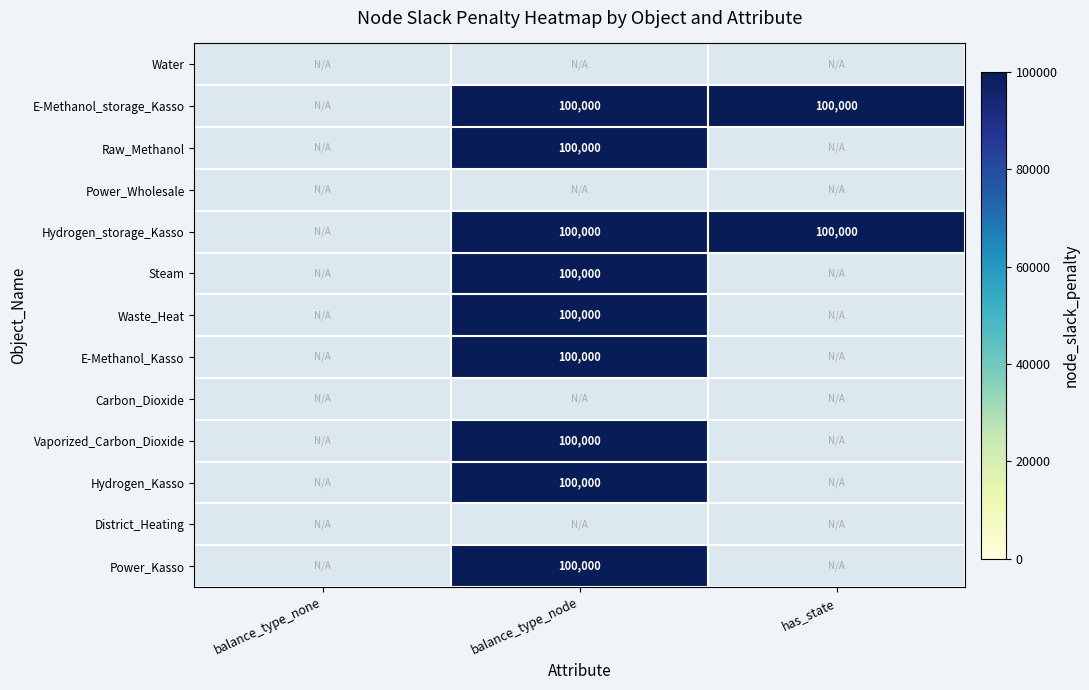

True or false: Vaporized_Carbon_Dioxide has a value of 147164.4 at balance_type_node.

False